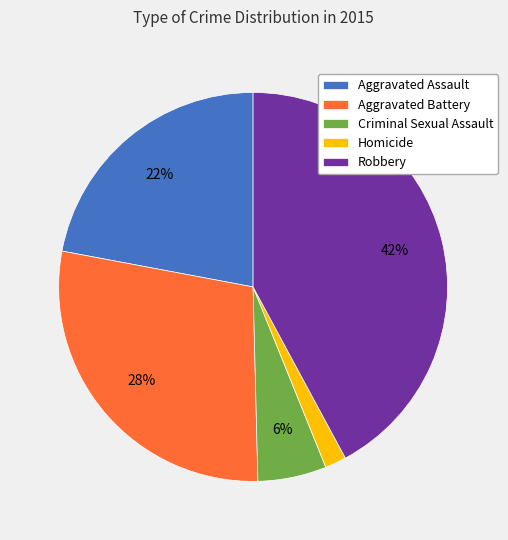

Is there a majority slice in this chart?

No